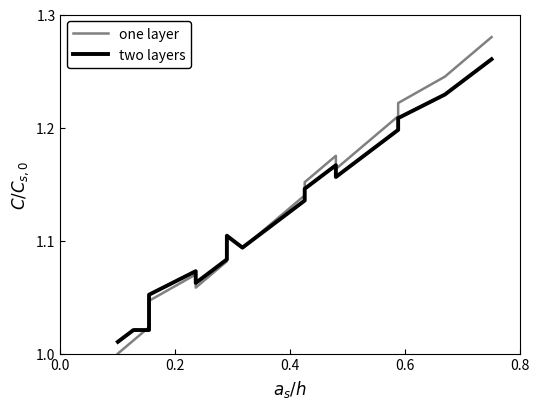

How many lines are shown in the chart?

2